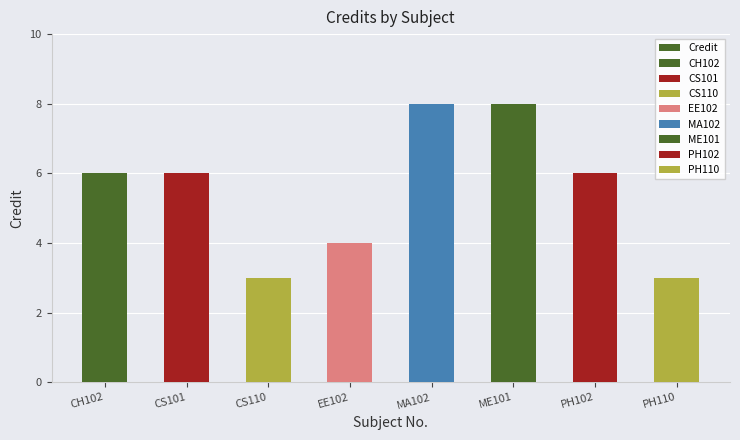

Which label corresponds to the largest value in the chart?

MA102